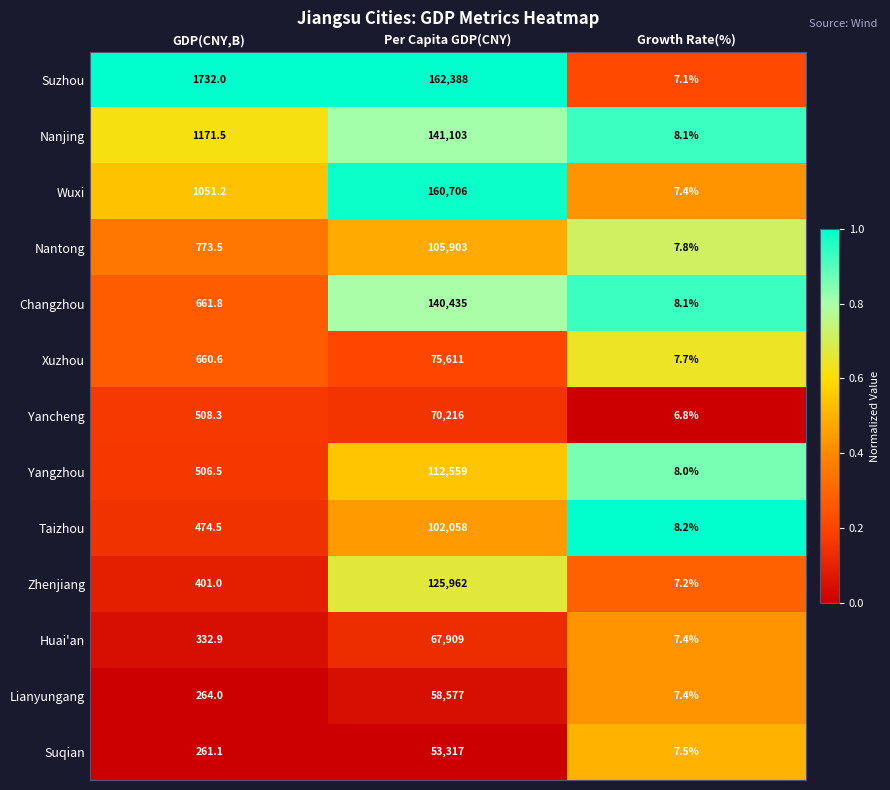

List the labels in order of Changzhou value, largest first.

Per Capita GDP(CNY), GDP(CNY,B), Growth Rate(%)